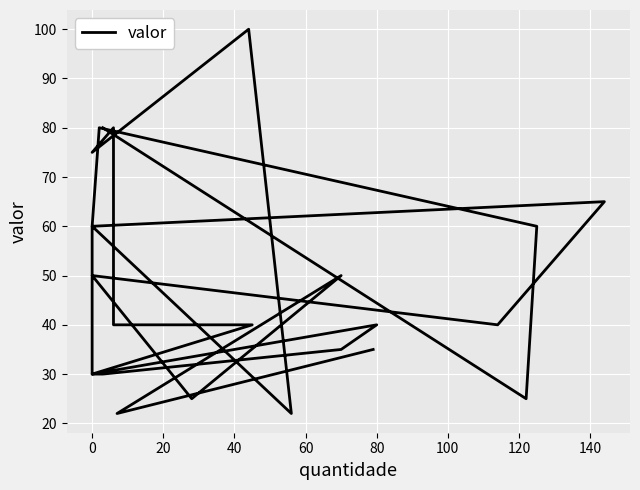

Is it true that the value at 0 is 10?

False